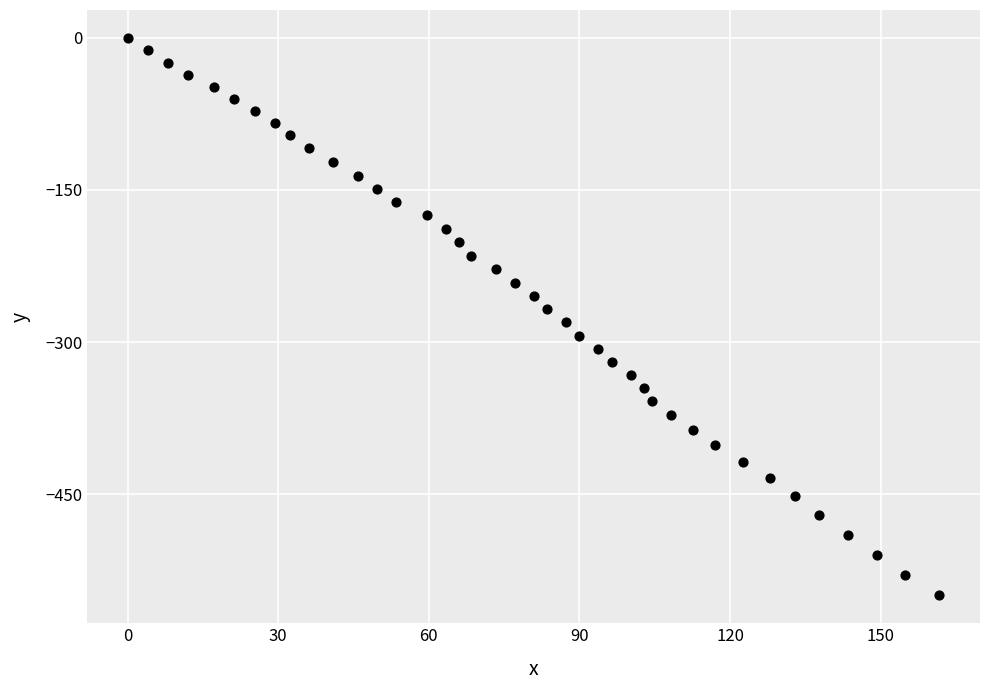

What is the range of X values (max minus min)?

161.7